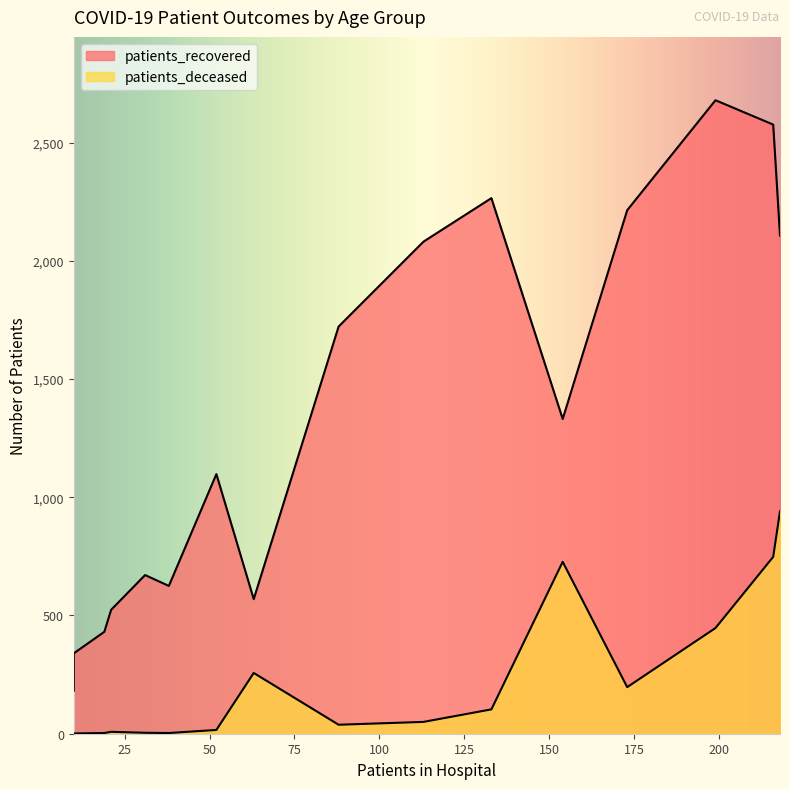

Between 50-54 and 75-79, which series saw the biggest shift?

patients_recovered